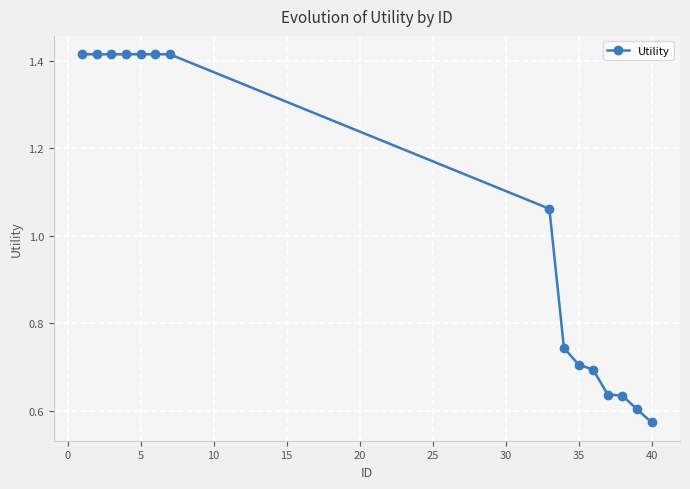

What is the average value?

1.0